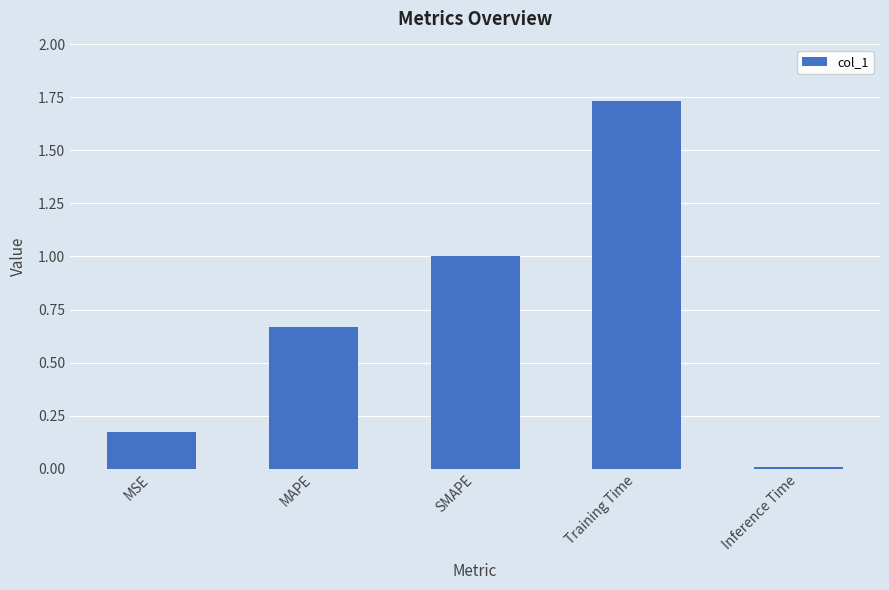

Rank the categories by value from highest to lowest.

Training Time, SMAPE, MAPE, MSE, Inference Time